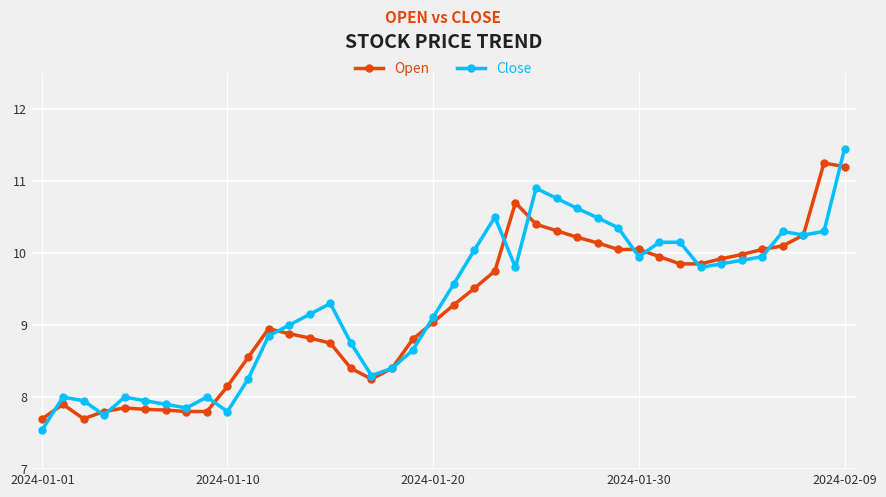

Which series has the largest range (max minus min)?

Close